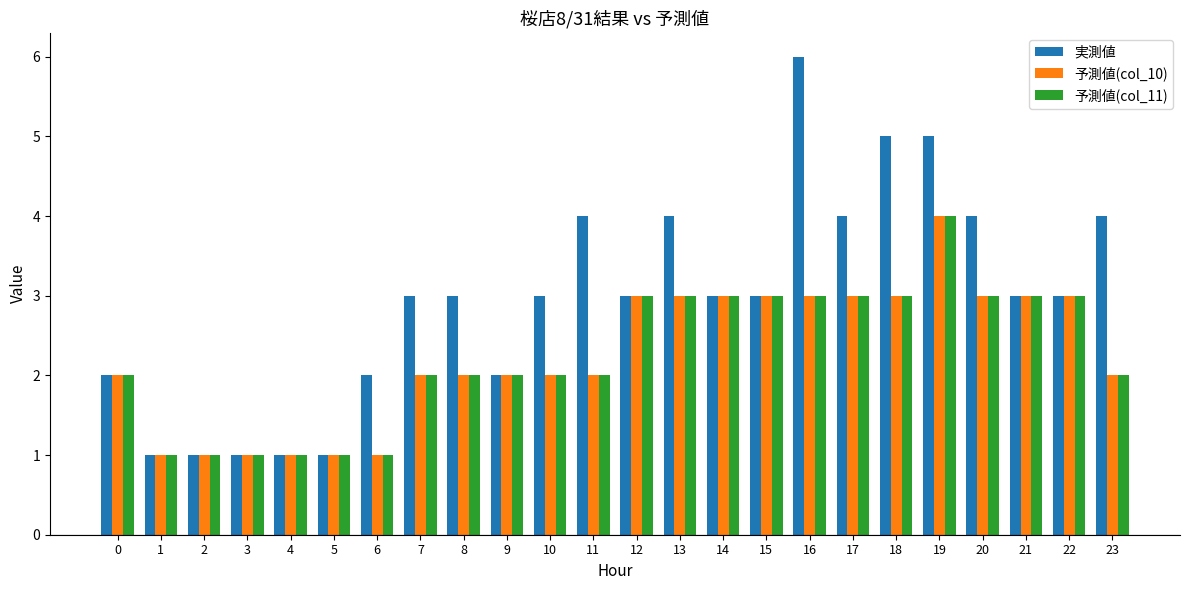

How many 予測値(col_11) values are between 2 and 3?

17